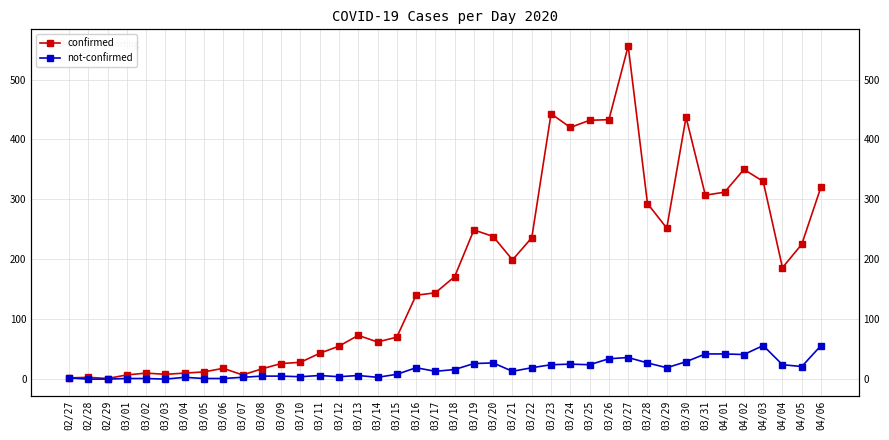

Reading left to right, list all the values displayed in this chart.

confirmed: 02/27=2	02/28=3	02/29=1	03/01=7	03/02=10	03/03=8	03/04=10	03/05=12	03/06=18	03/07=7	03/08=17	03/09=26	03/10=28	03/11=43	03/12=55	03/13=73	03/14=62	03/15=70	03/16=140	03/17=144	03/18=171	03/19=249	03/20=238	03/21=199	03/22=236	03/23=443	03/24=420	03/25=432	03/26=433	03/27=556	03/28=293	03/29=252	03/30=437	03/31=307	04/01=312	04/02=350	04/03=330	04/04=186	04/05=225	04/06=321
not-confirmed: 02/27=2	02/28=0	02/29=0	03/01=1	03/02=1	03/03=0	03/04=3	03/05=1	03/06=1	03/07=3	03/08=5	03/09=5	03/10=4	03/11=6	03/12=4	03/13=6	03/14=3	03/15=8	03/16=19	03/17=13	03/18=16	03/19=26	03/20=27	03/21=13	03/22=19	03/23=24	03/24=25	03/25=24	03/26=34	03/27=36	03/28=27	03/29=19	03/30=29	03/31=42	04/01=42	04/02=41	04/03=56	04/04=24	04/05=21	04/06=56